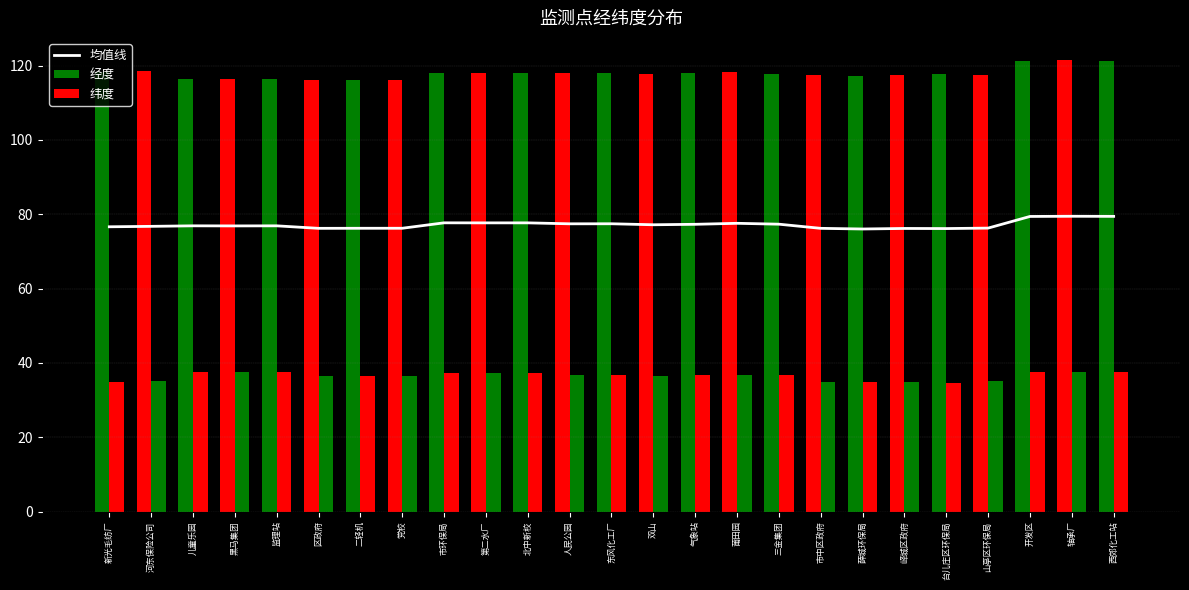

The 经度 series shows 117.9 at 三金集团. True or false?

True